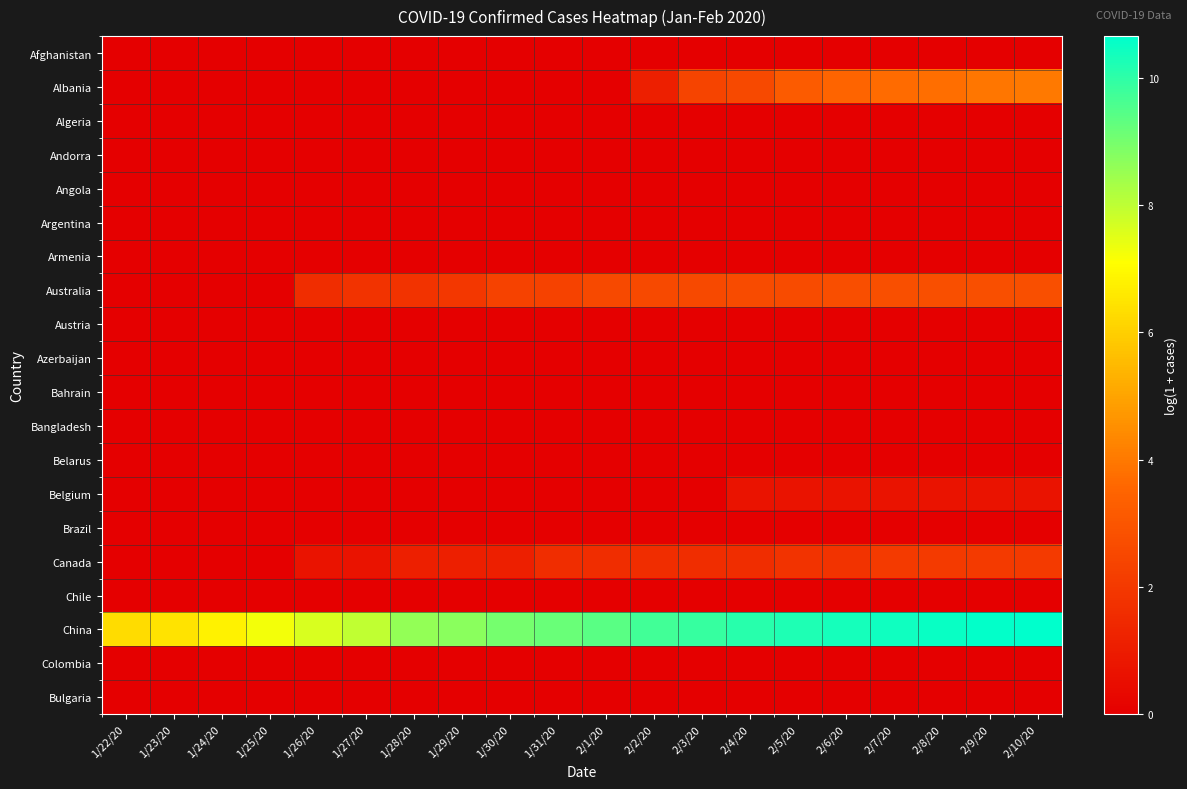

What is the maximum value shown in the chart?

10.7